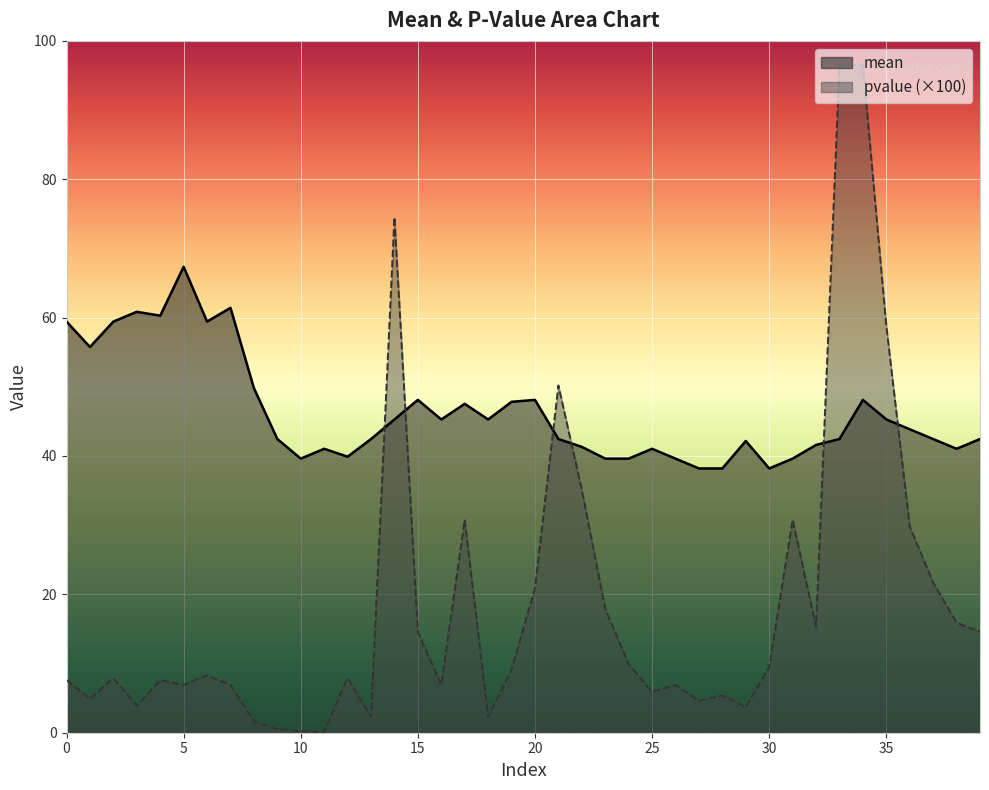

What is the total value across all series at 23?

57.5